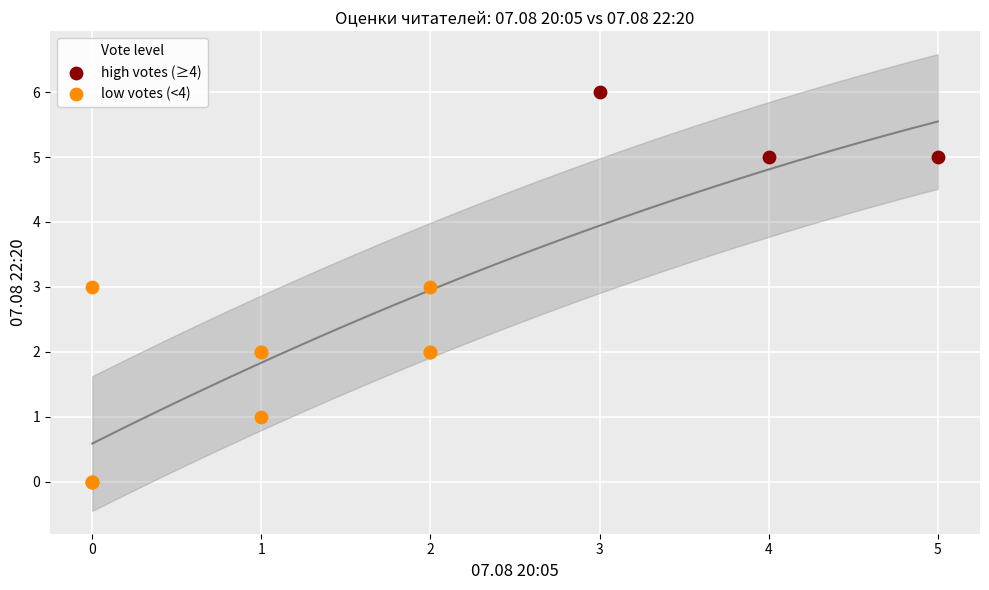

Which series contains the highest Y value?

high votes (≥4)